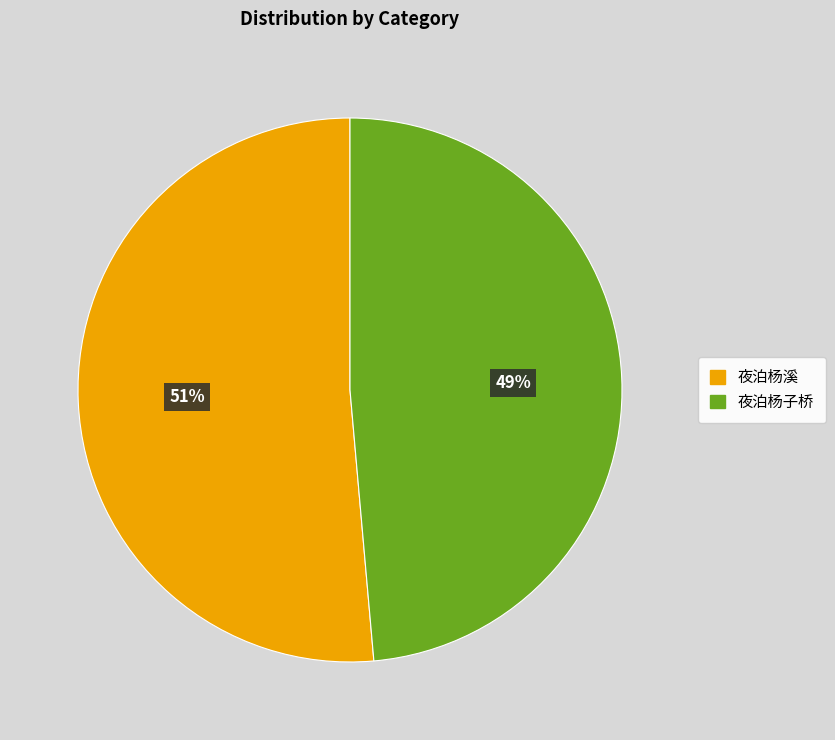

To the nearest percent, what is the combined percentage of 夜泊杨溪 and 夜泊杨子桥?

100%